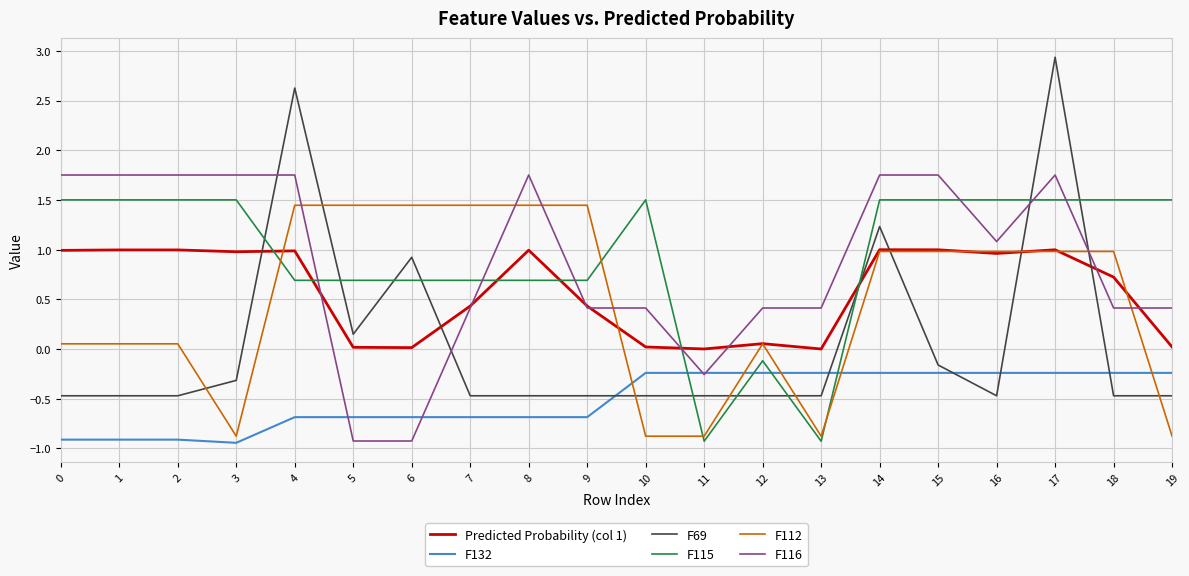

Which series has the widest spread of values?

F69